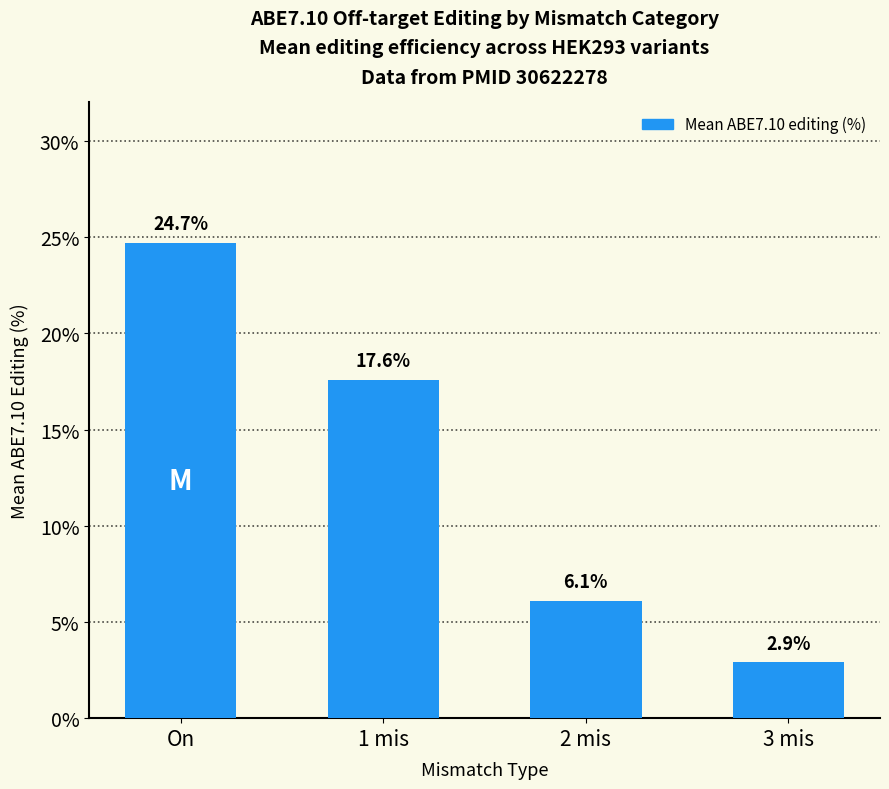

What is the average value?

12.8